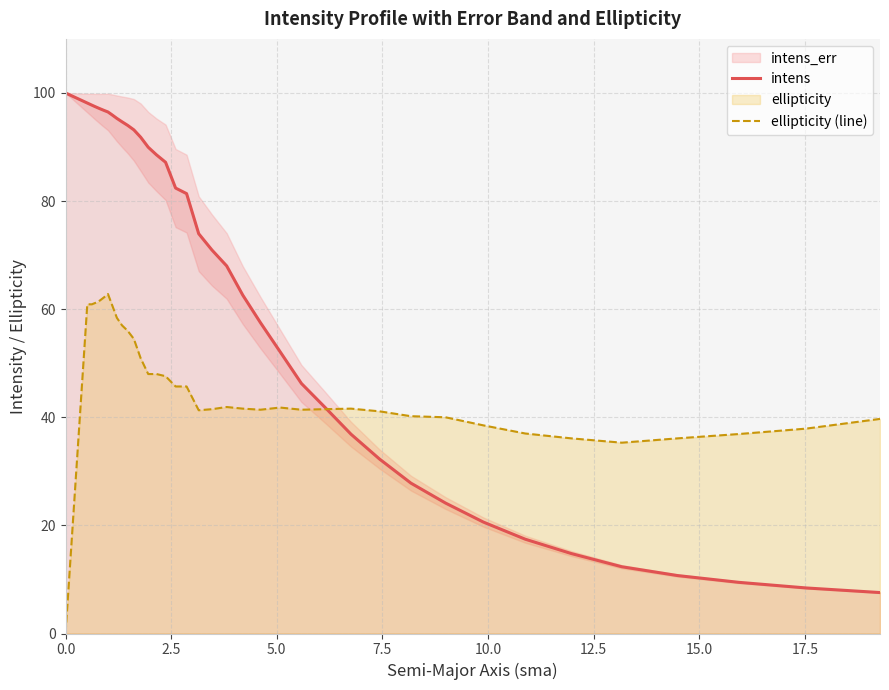

What is the highest value of the intens series?

100.0